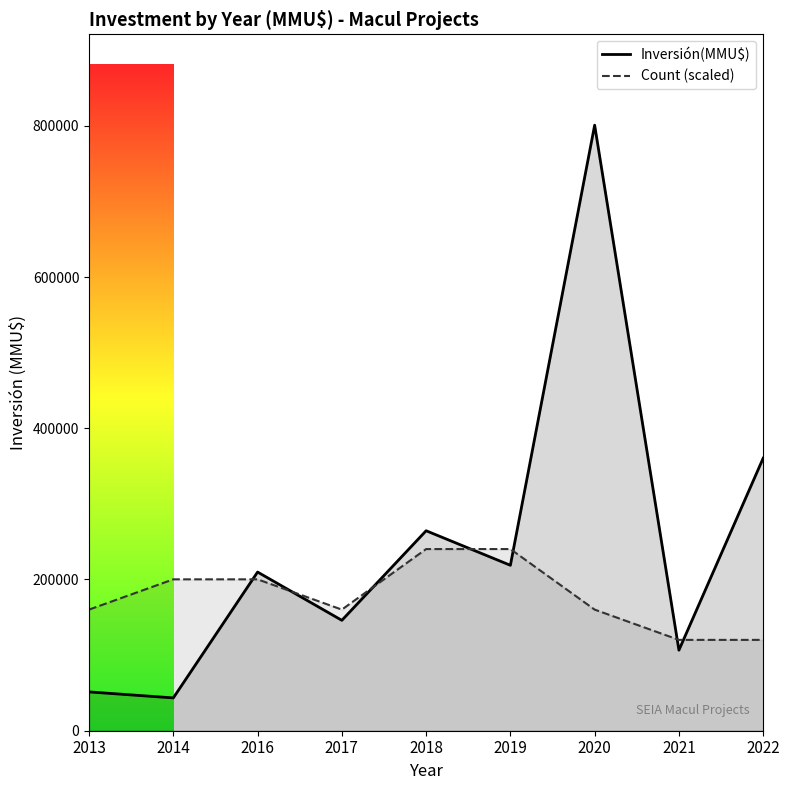

What are all the series names shown in the legend?

Inversión(MMU$), Count (scaled)